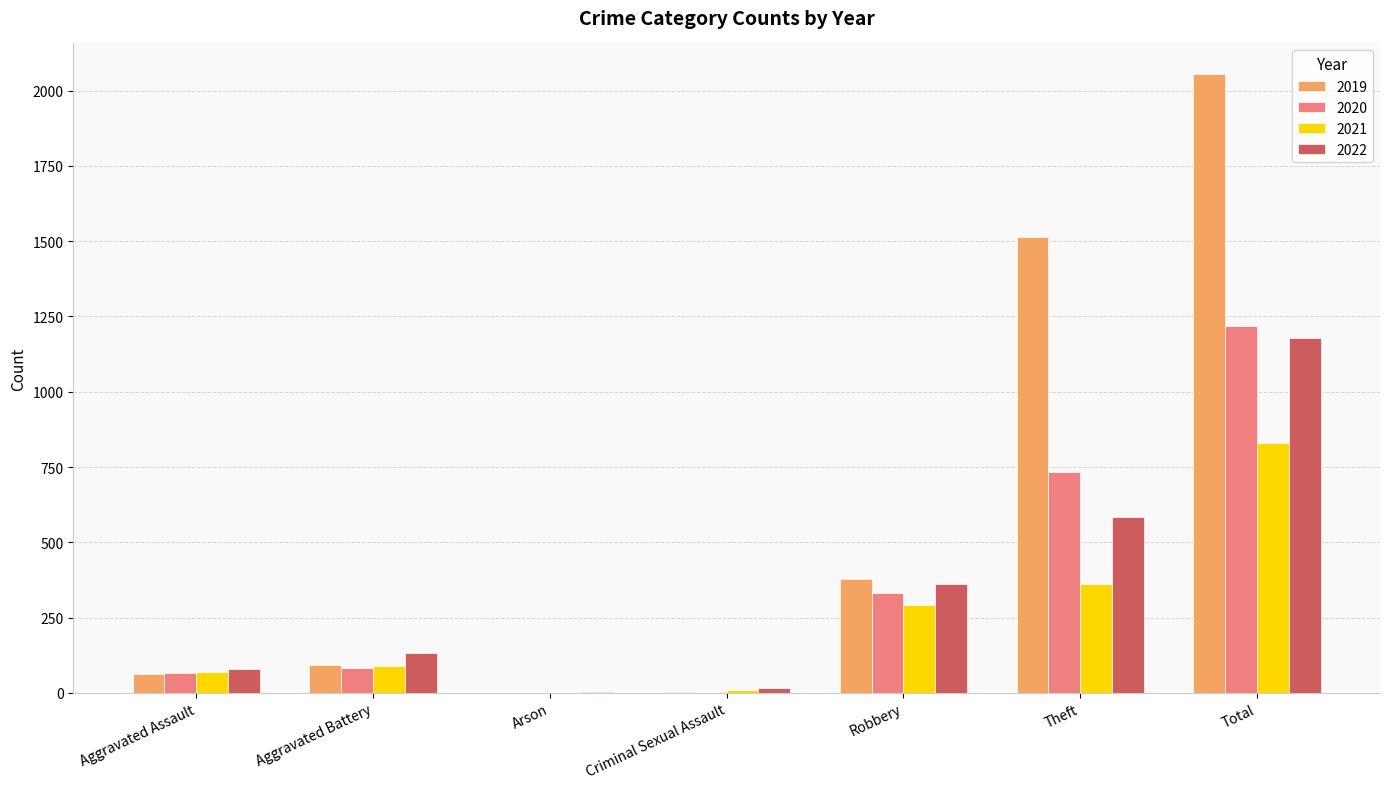

The 2021 series shows 411 at Robbery. True or false?

False